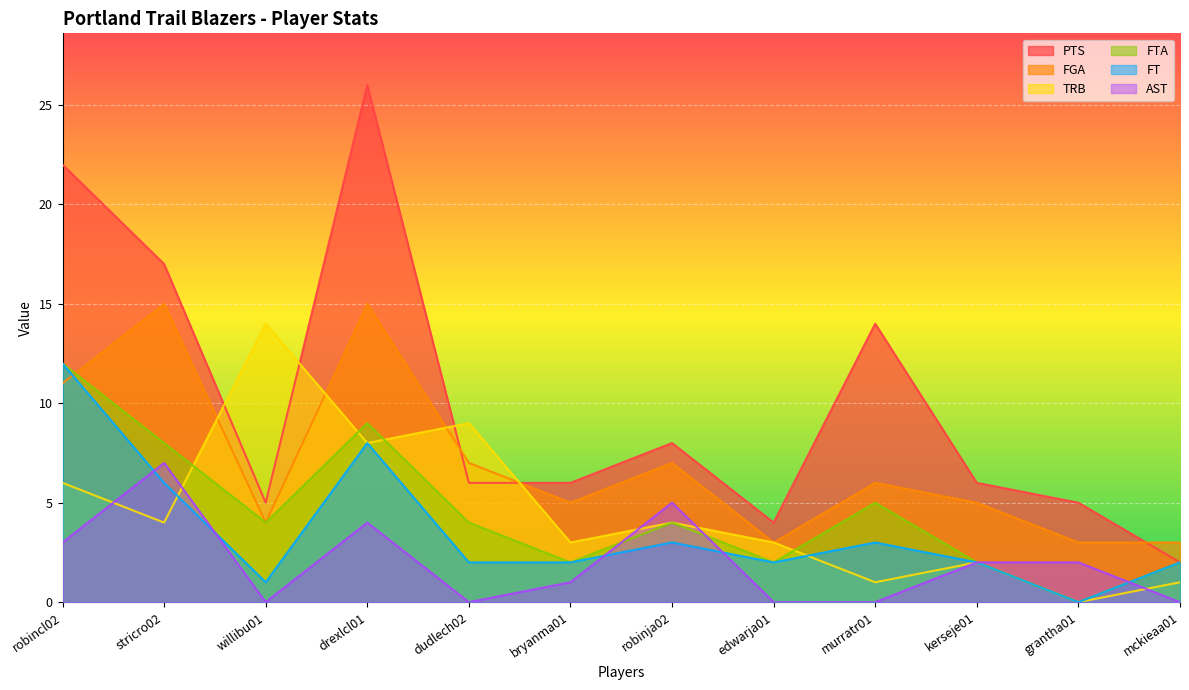

Count the number of data series in this chart.

6